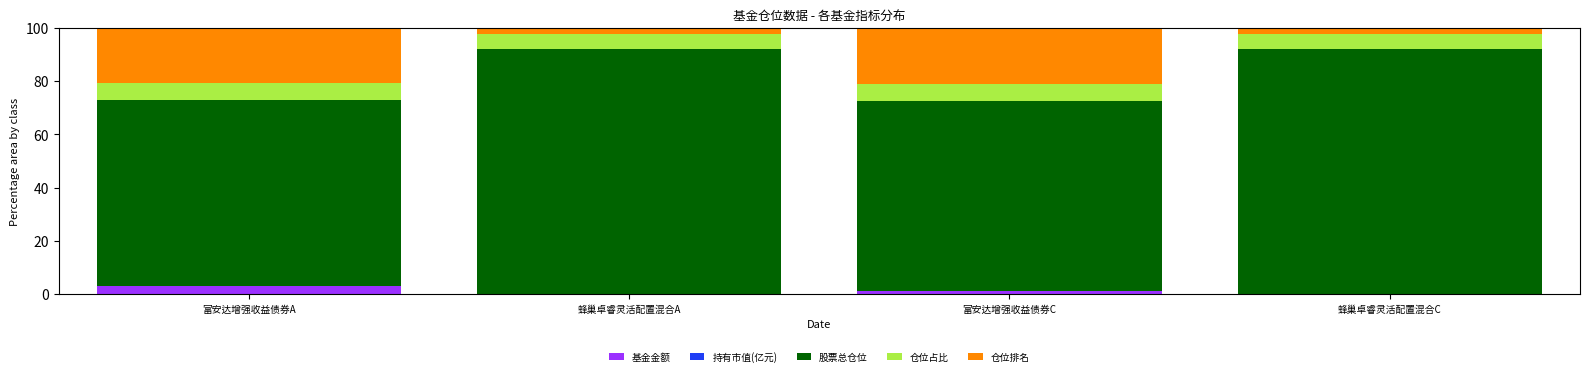

Does the chart contain stacked bars?

Yes